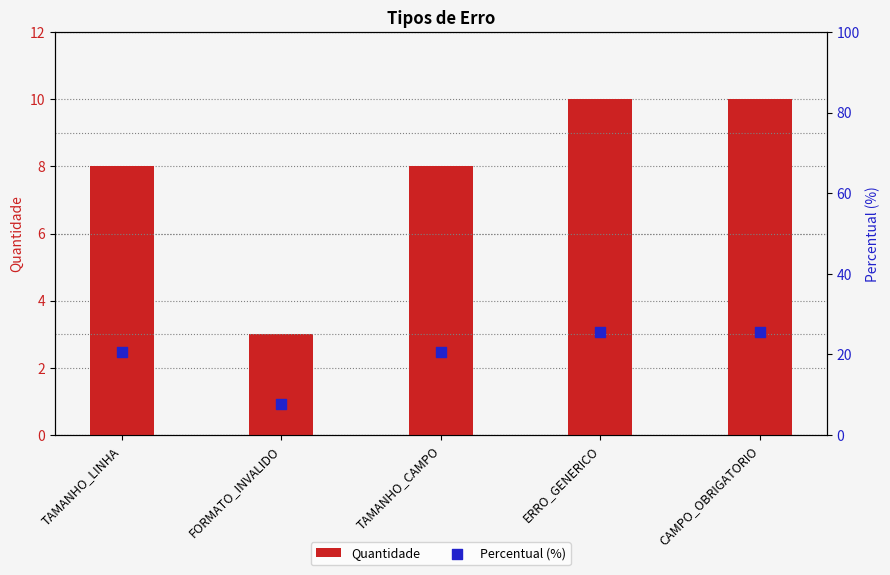

Which series contains the highest Y value?

Percentual (%)